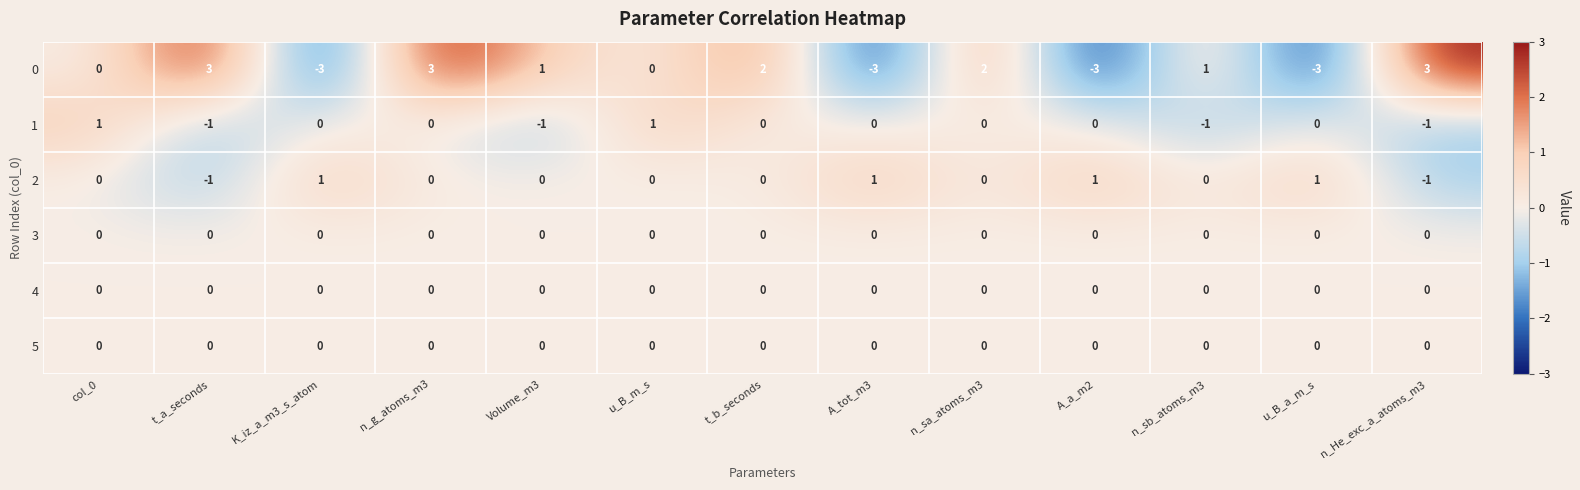

What is the greatest value displayed?

3